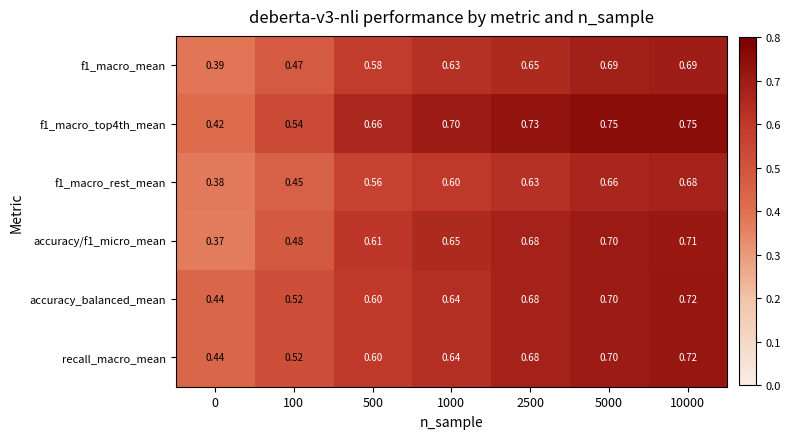

At which category is the sum across all series the highest?

10000